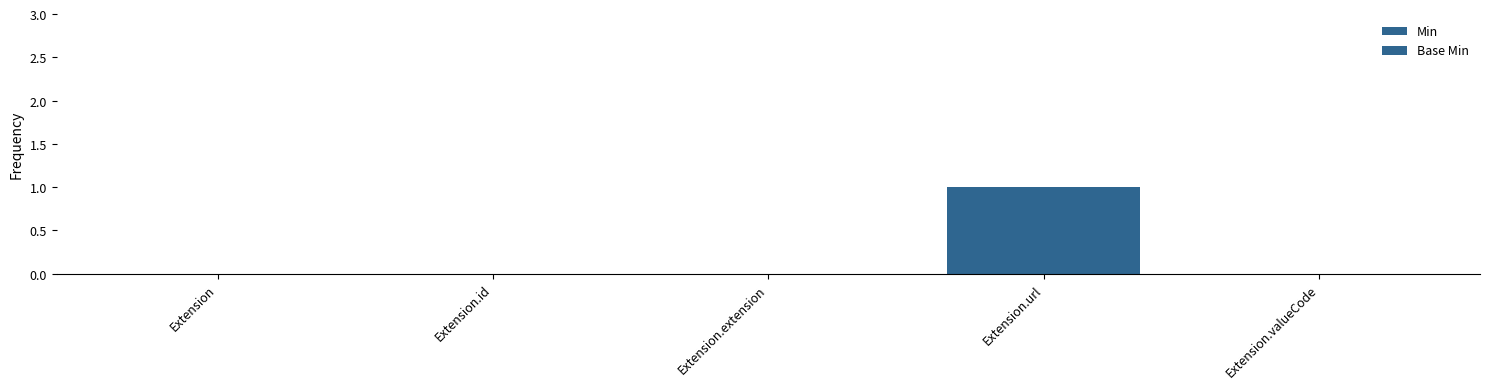

How many data points does each series have?

5